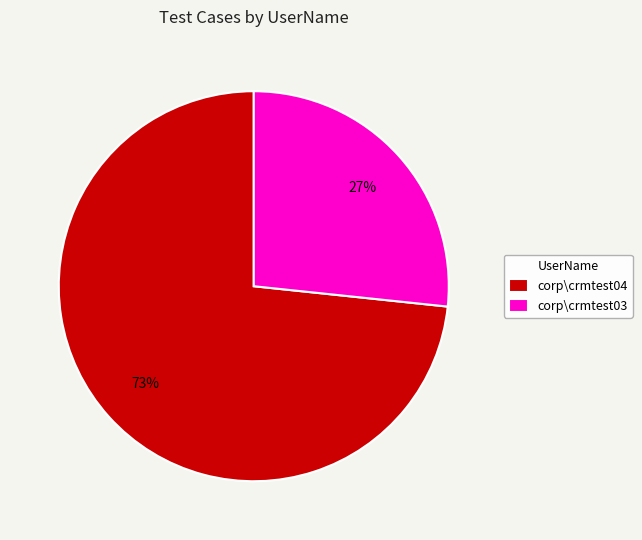

Is the sum of corp\crmtest03 and corp\crmtest04 greater than half?

Yes